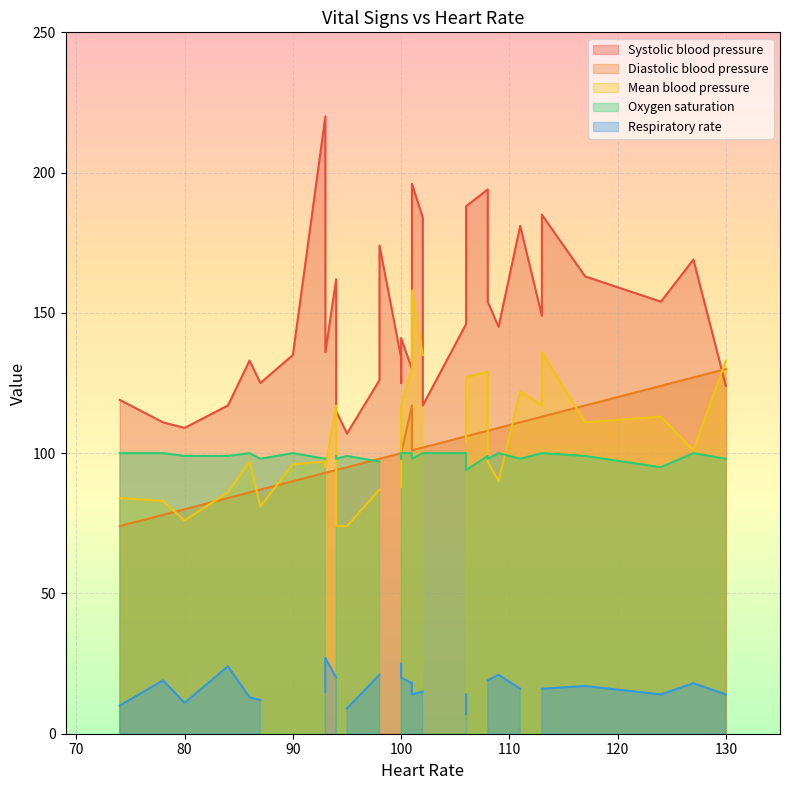

True or false: Respiratory rate and Systolic blood pressure cross at least once.

False